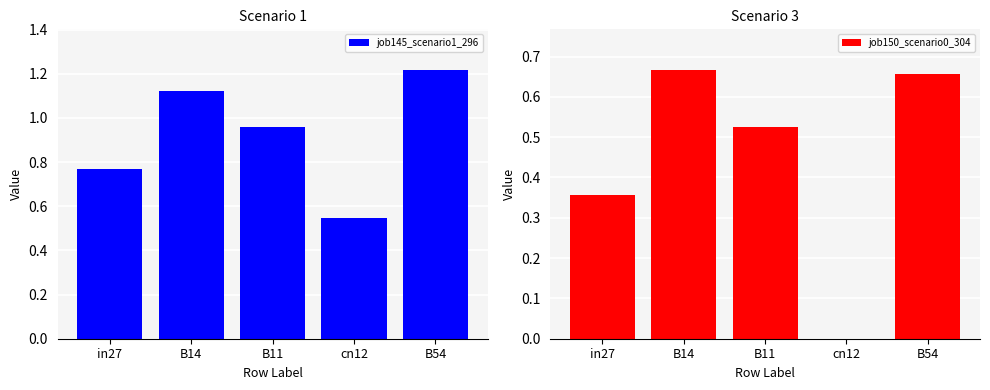

Between in27 and cn12, which series saw the biggest shift?

job150_scenario0_304